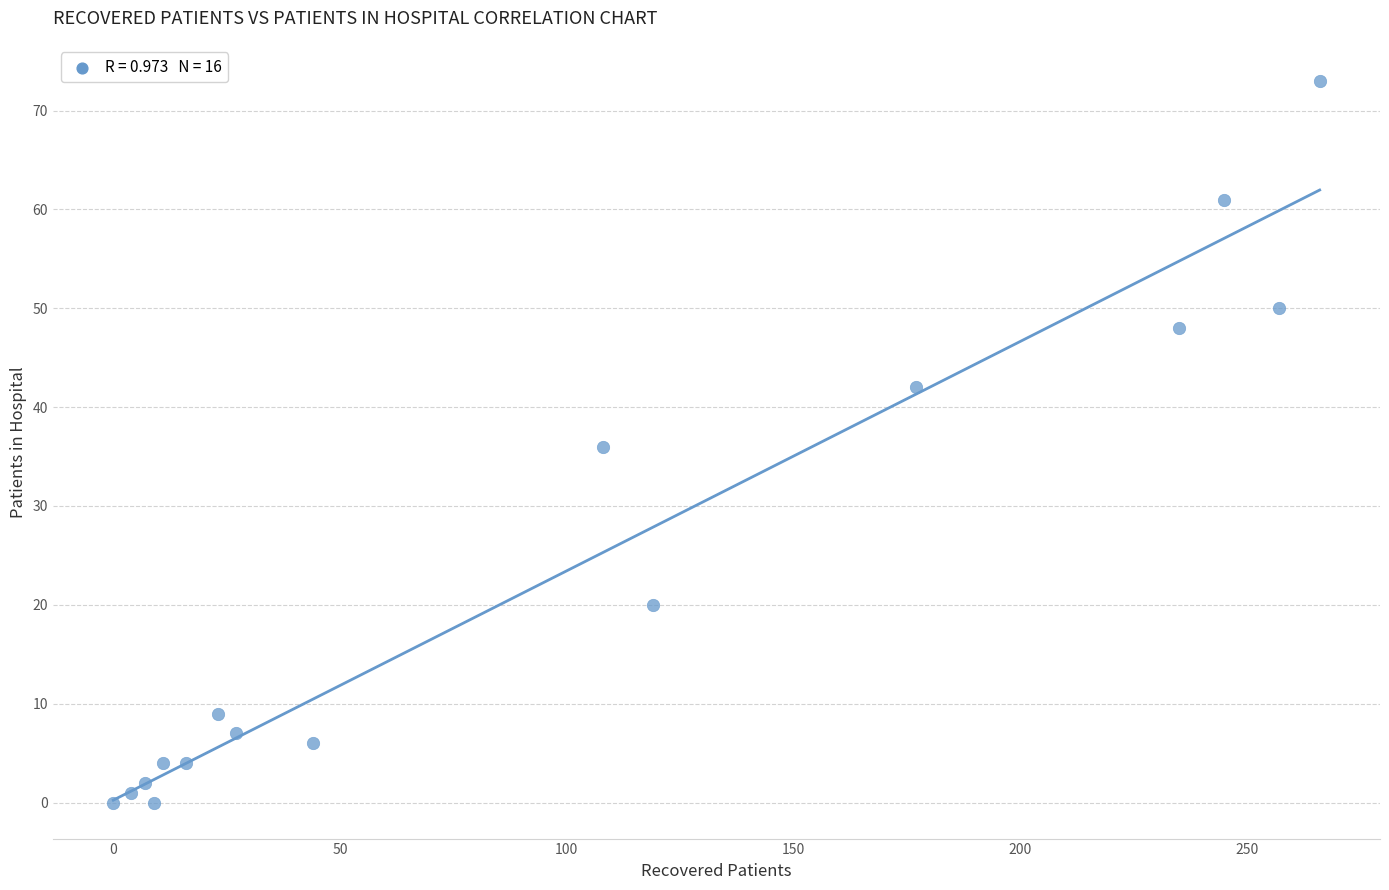

What is the range of Y values (max minus min)?

73